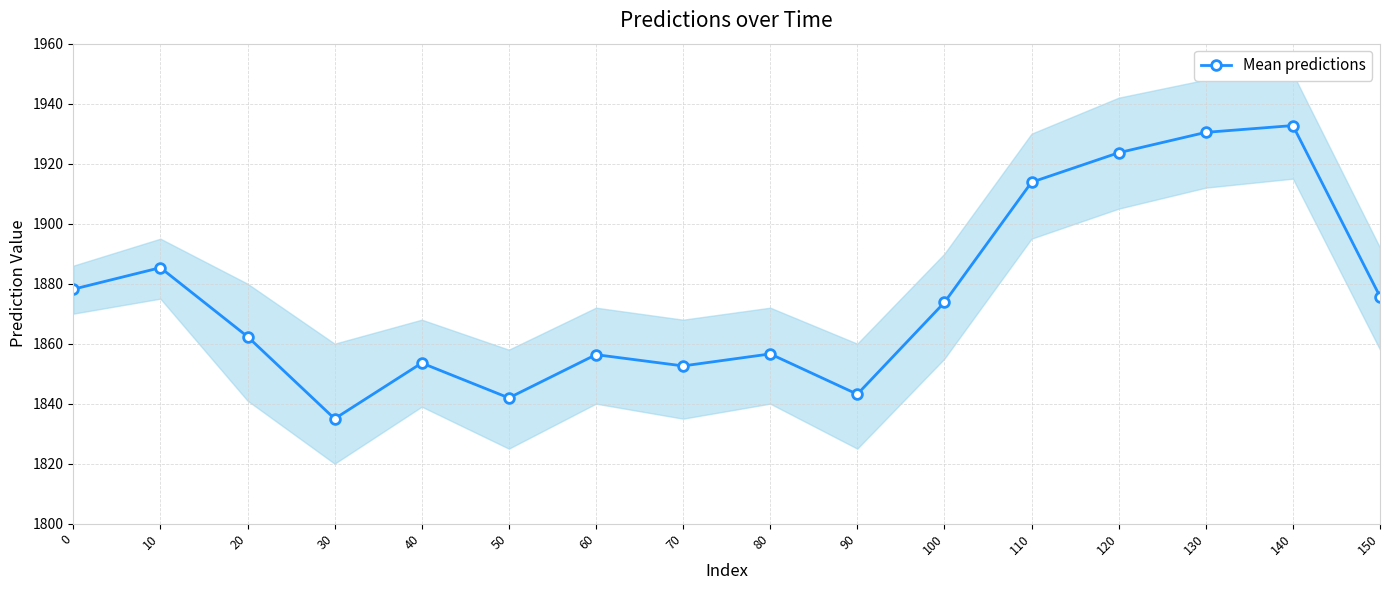

Rank the categories by value from lowest to highest.

30, 50, 90, 70, 40, 60, 80, 20, 100, 150, 0, 10, 110, 120, 130, 140